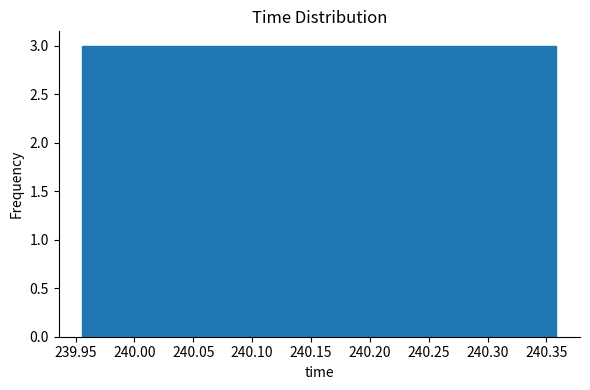

Reading left to right, transcribe this chart: for each bar, give the range it covers on the x-axis and its height. Neither the bar edges nor the heights are printed on the chart, so give them approximately, as read against the axes.

239.955 to 239.995: 3
239.995 to 240.035: 3
240.035 to 240.075: 3
240.075 to 240.115: 3
240.115 to 240.155: 3
240.155 to 240.195: 3
240.195 to 240.240: 3
240.240 to 240.280: 3
240.280 to 240.320: 3
240.320 to 240.360: 3